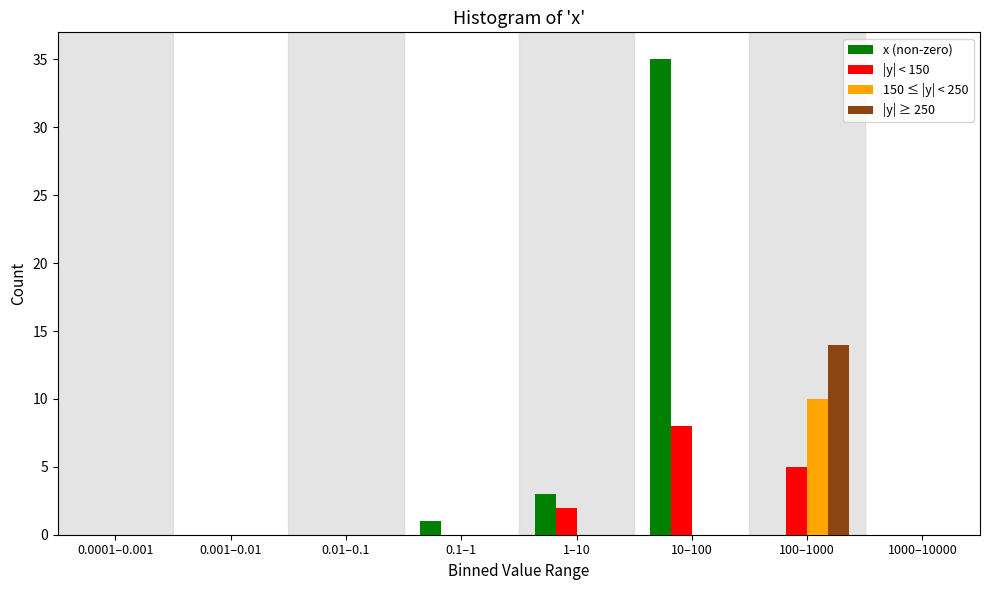

Which series changed the most between 0.0001–0.001 and 1–10?

x (non-zero)